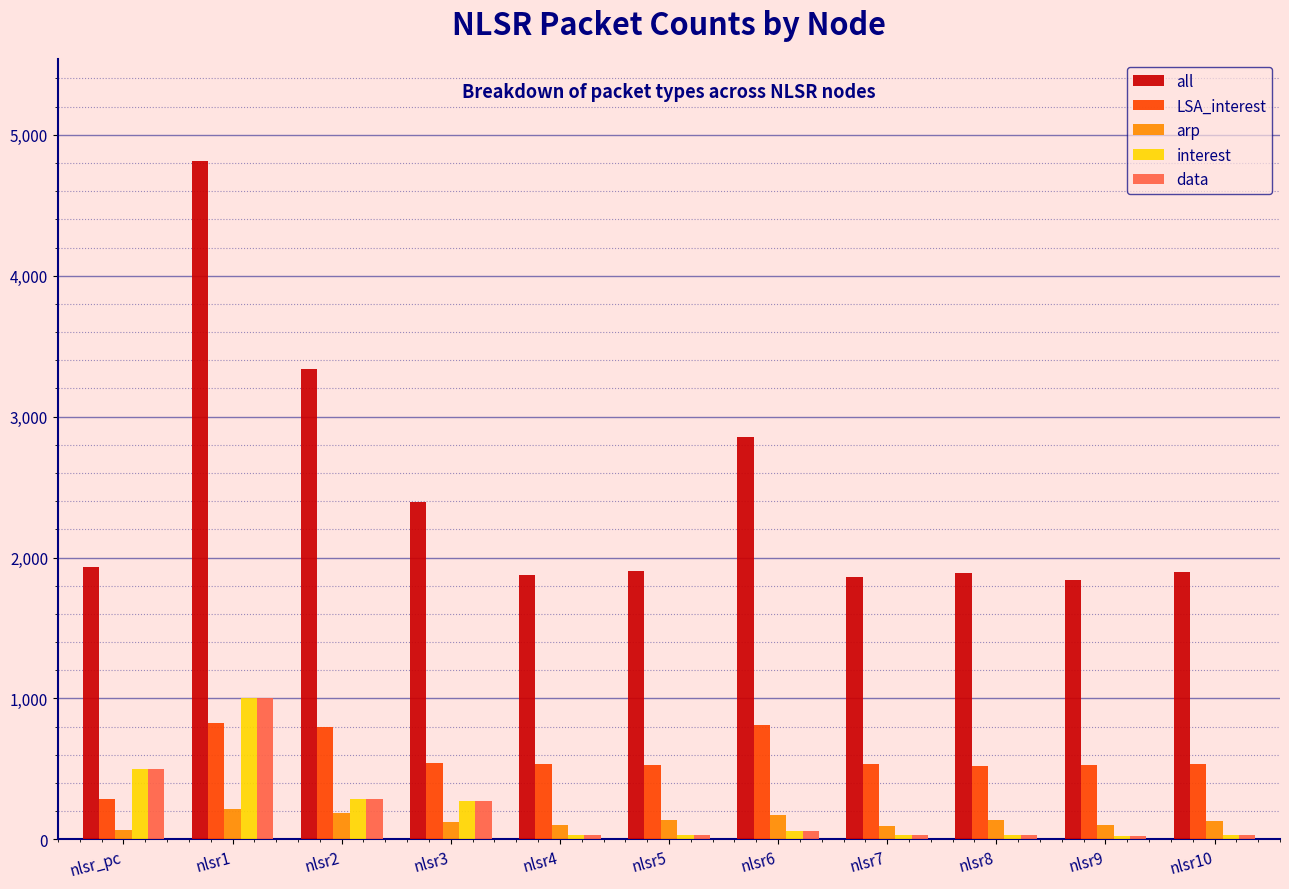

Which series has the widest spread of values?

all